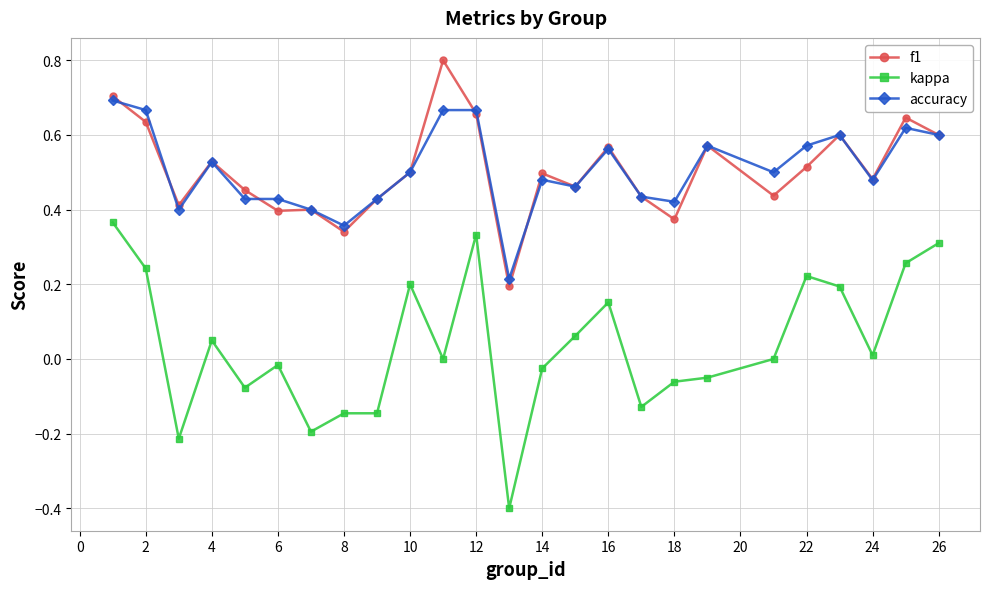

Count the number of data series in this chart.

3